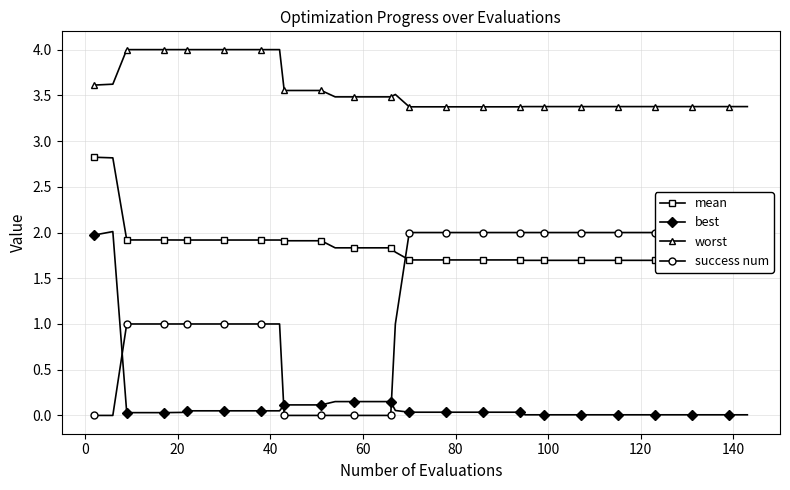

Does the chart have visible grid lines?

Yes